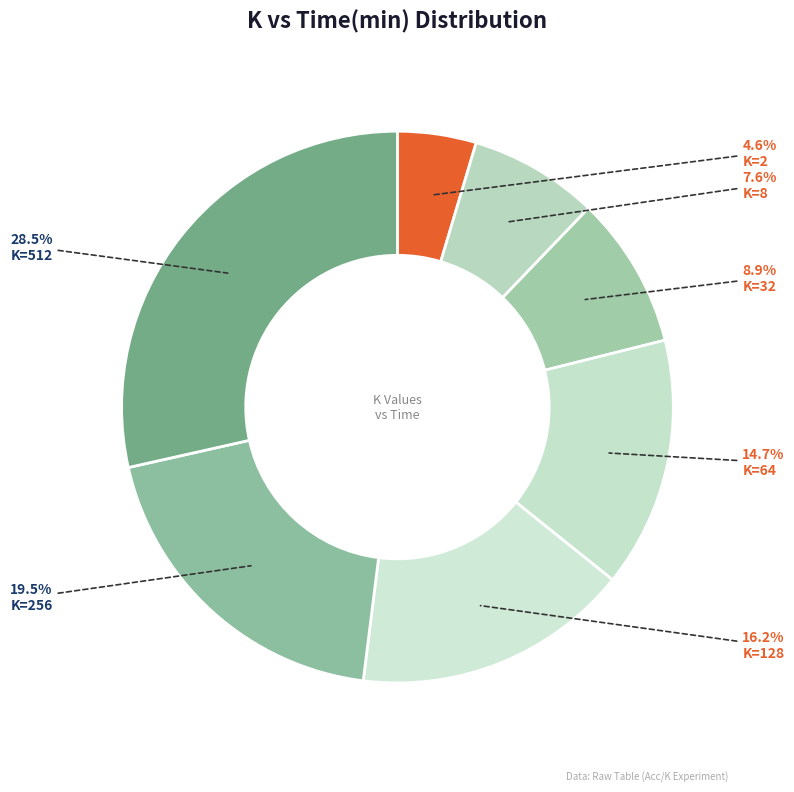

How many slices are in this pie chart?

7